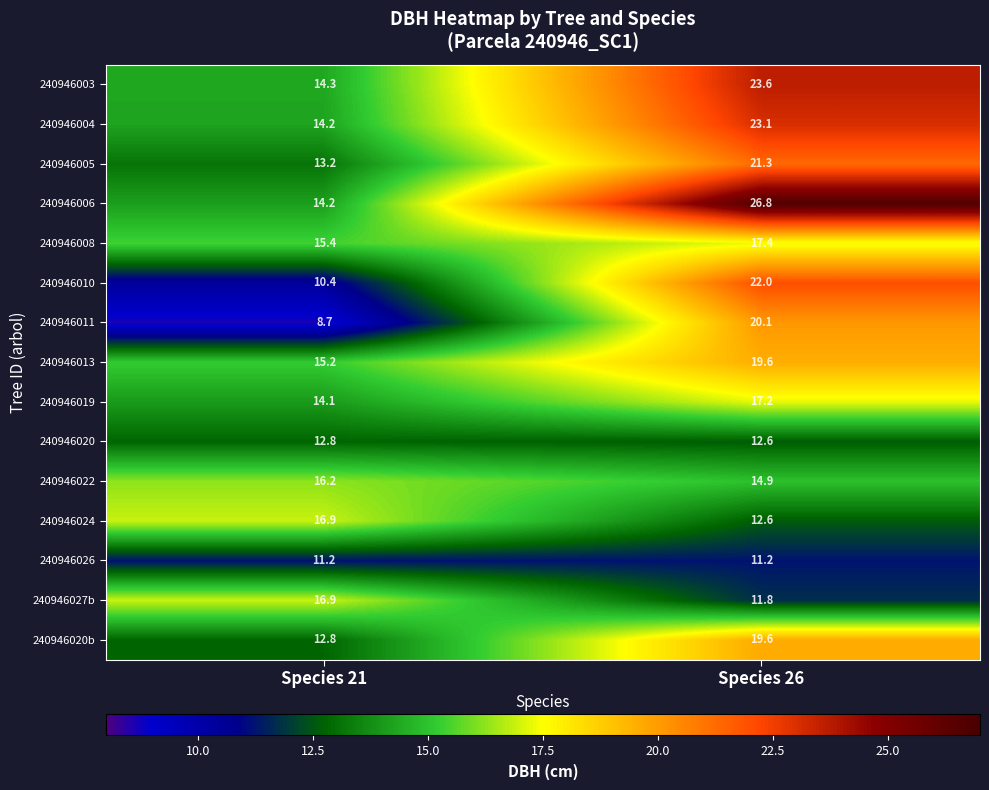

Where is 240946022 nearest to the value 15?

Species 26